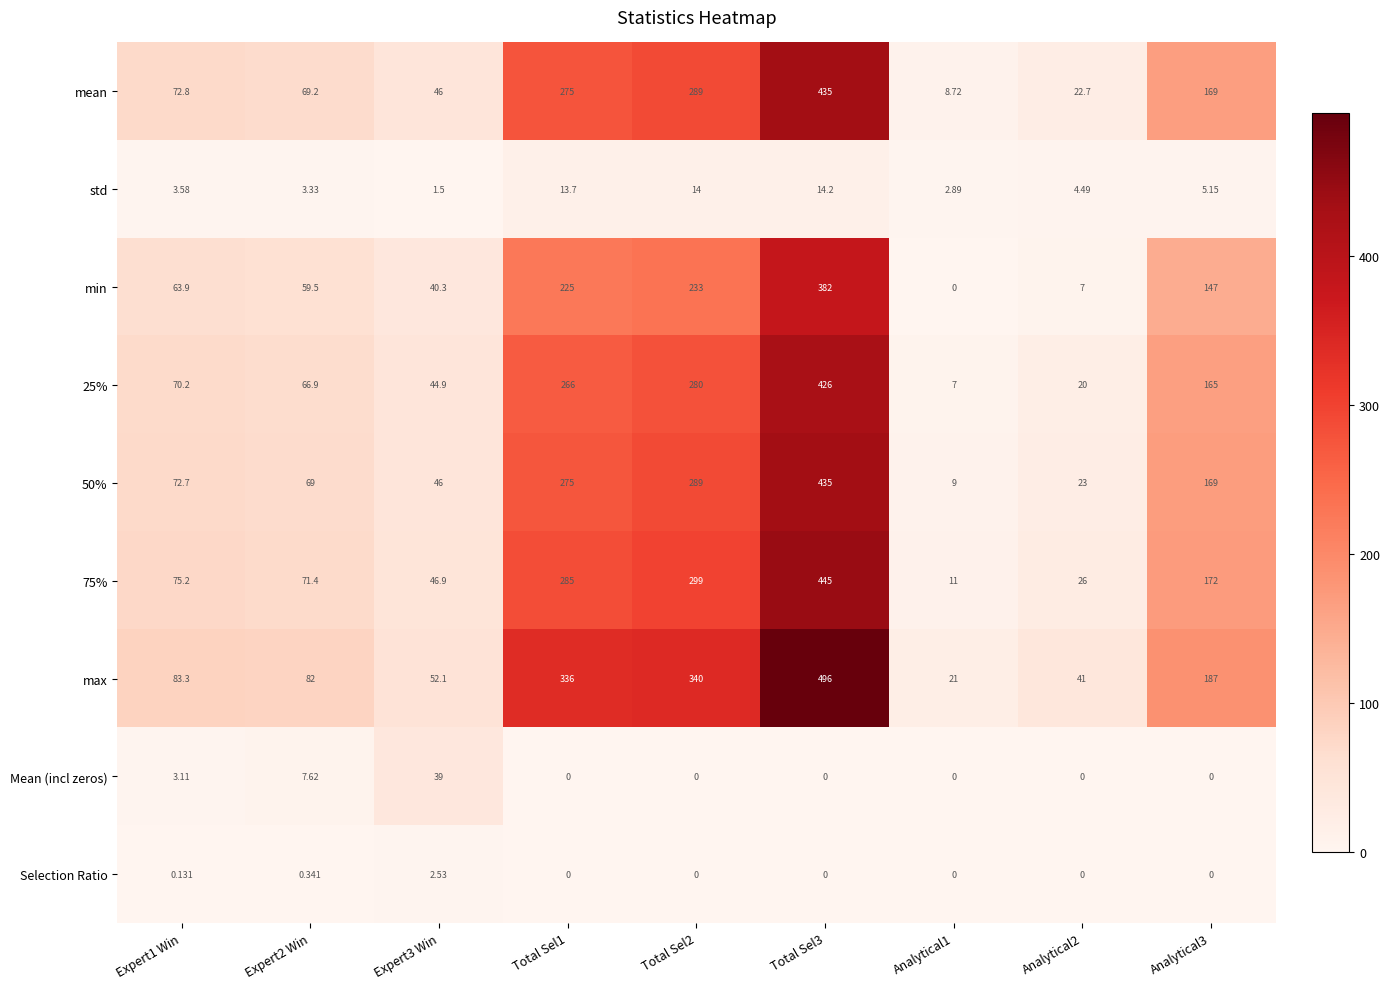

What is the greatest value displayed?

496.0